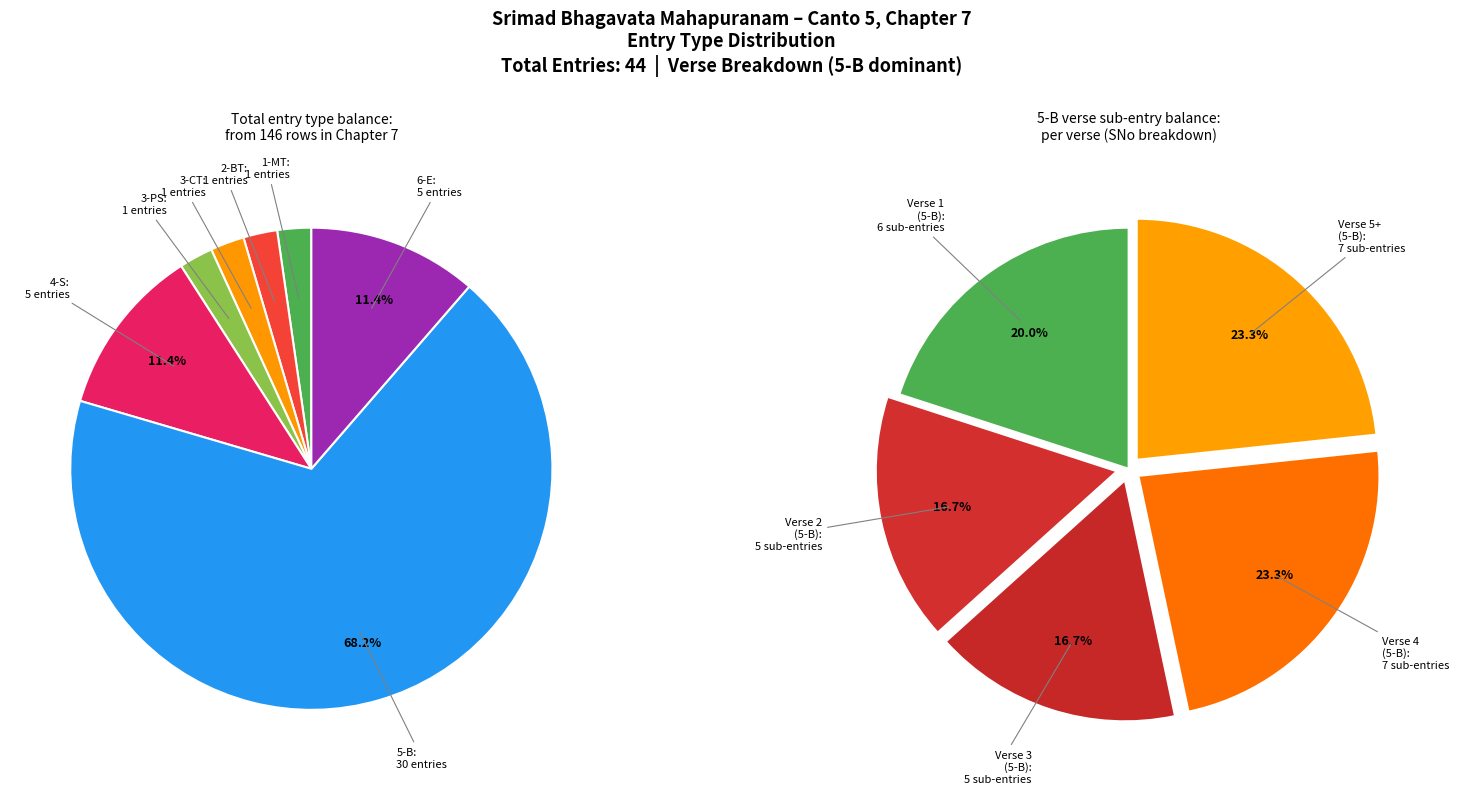

Is there a majority slice in this chart?

Yes